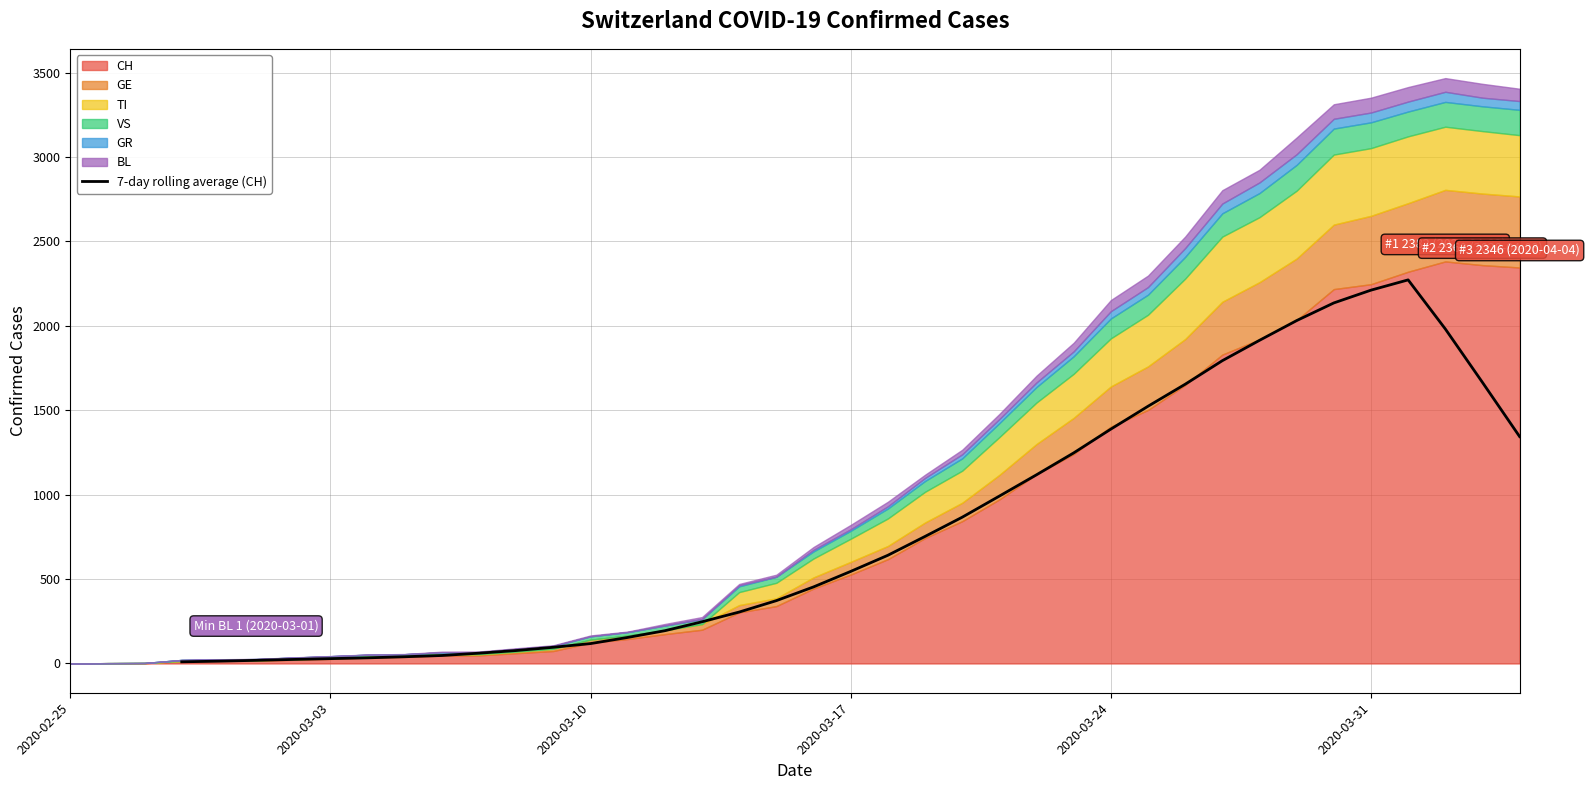

Does the chart display data point markers on the line(s)?

No